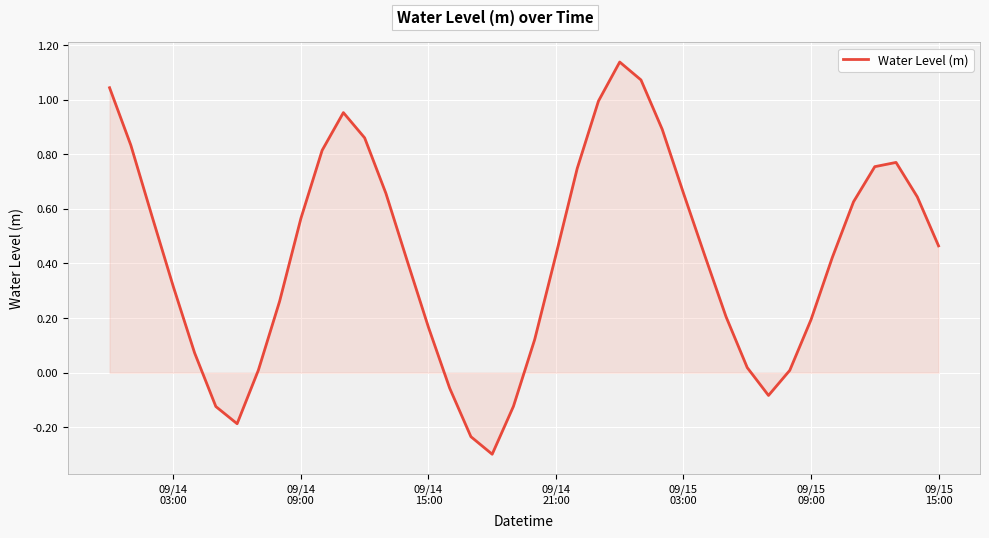

What is the difference between the maximum and minimum values?

1.4